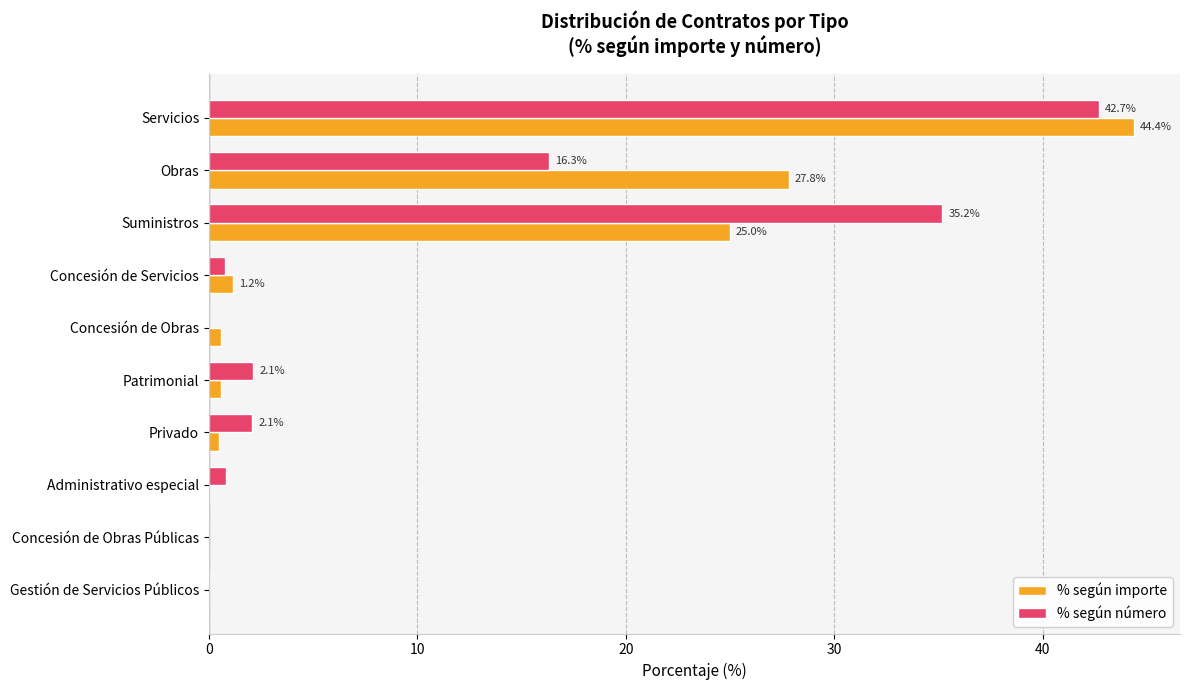

What is the sum of all % según importe values?

100.0